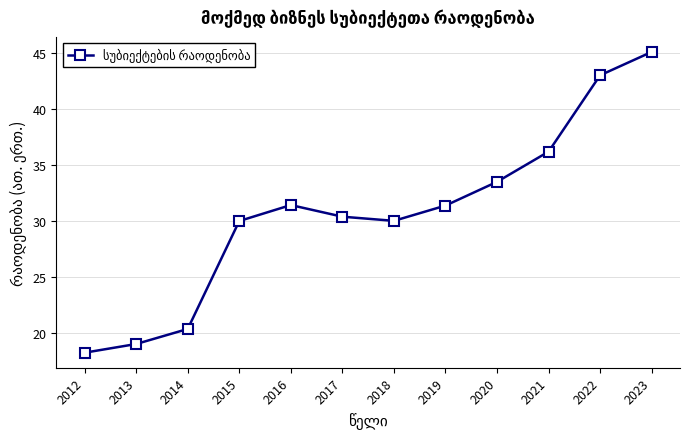

True or false: the data shows 30.4 at 2017.

True